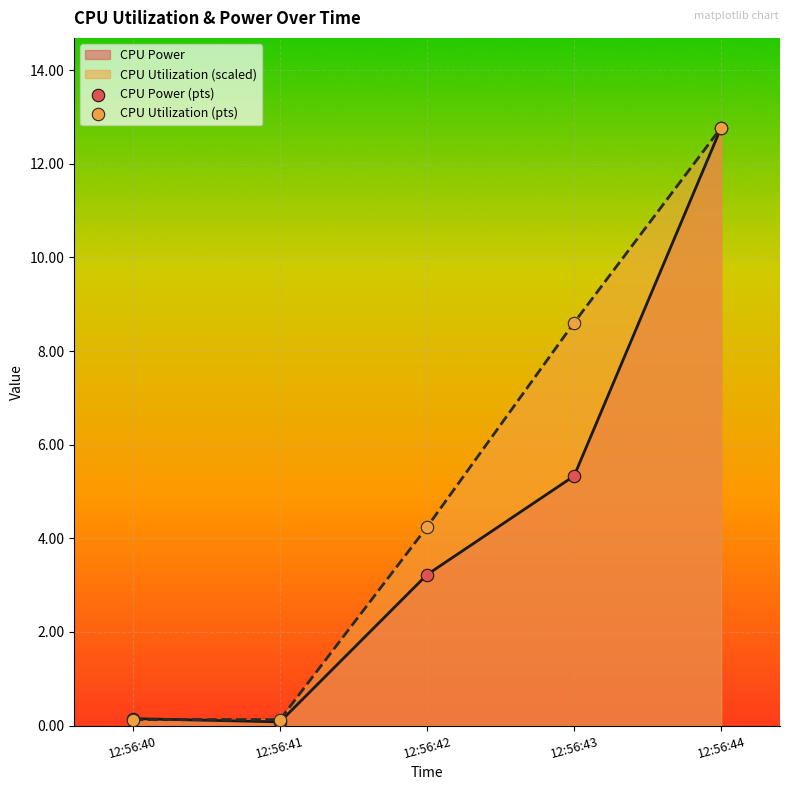

What are all the series names shown in the legend?

CPU Power (pts), CPU Utilization (pts)